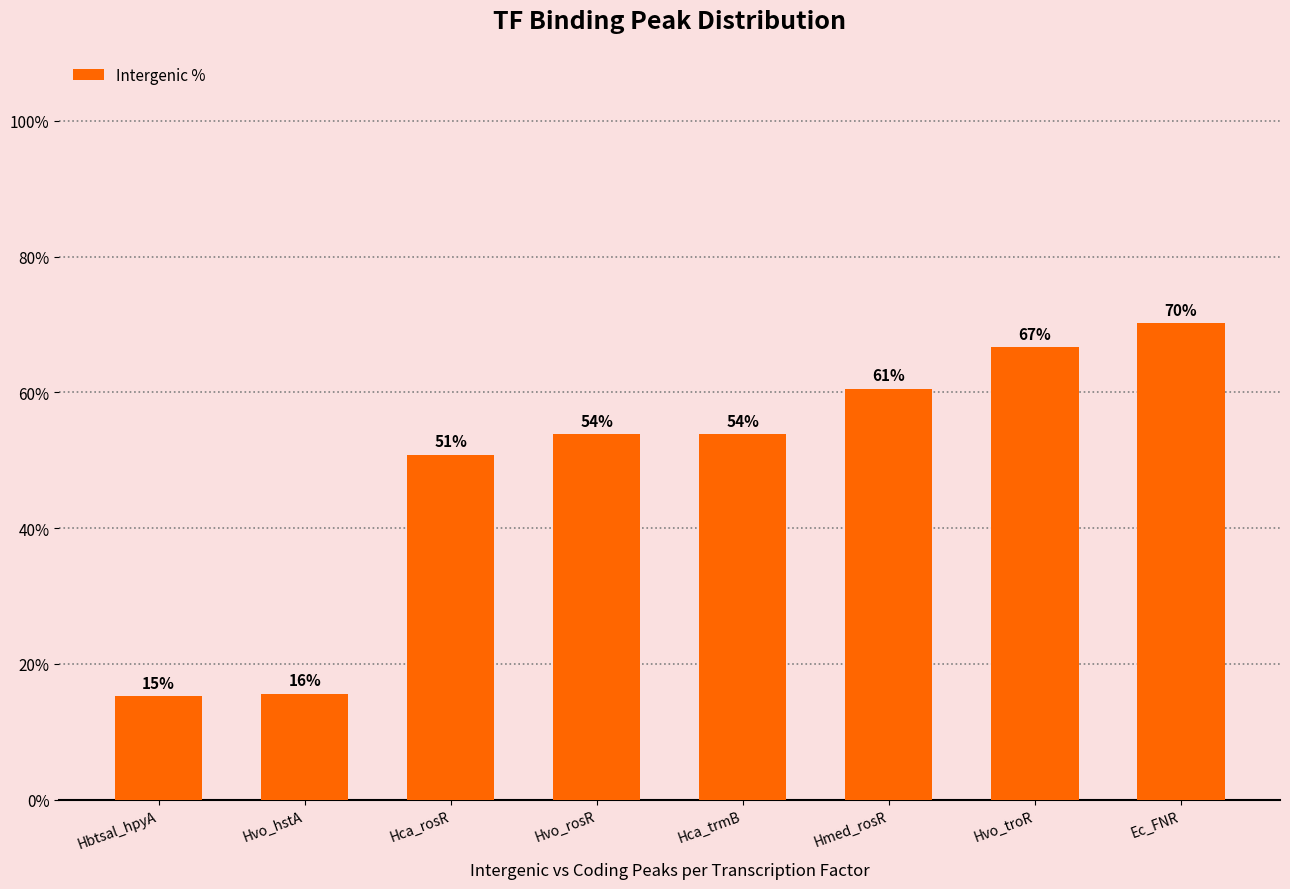

What is the difference between the maximum and minimum values?

55.0